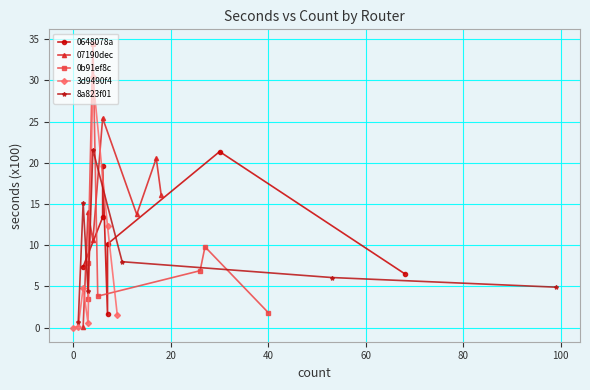

What is the highest value of the 8a823f01 series?

21.6